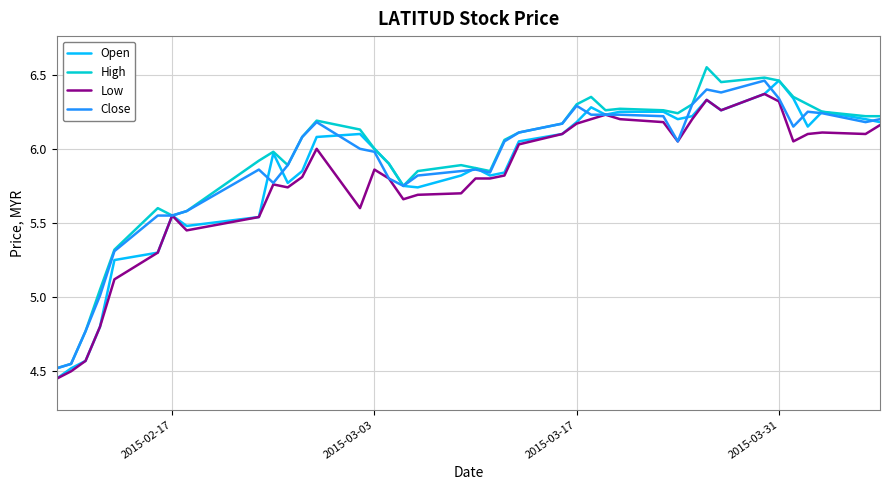

Does the chart have visible grid lines?

Yes